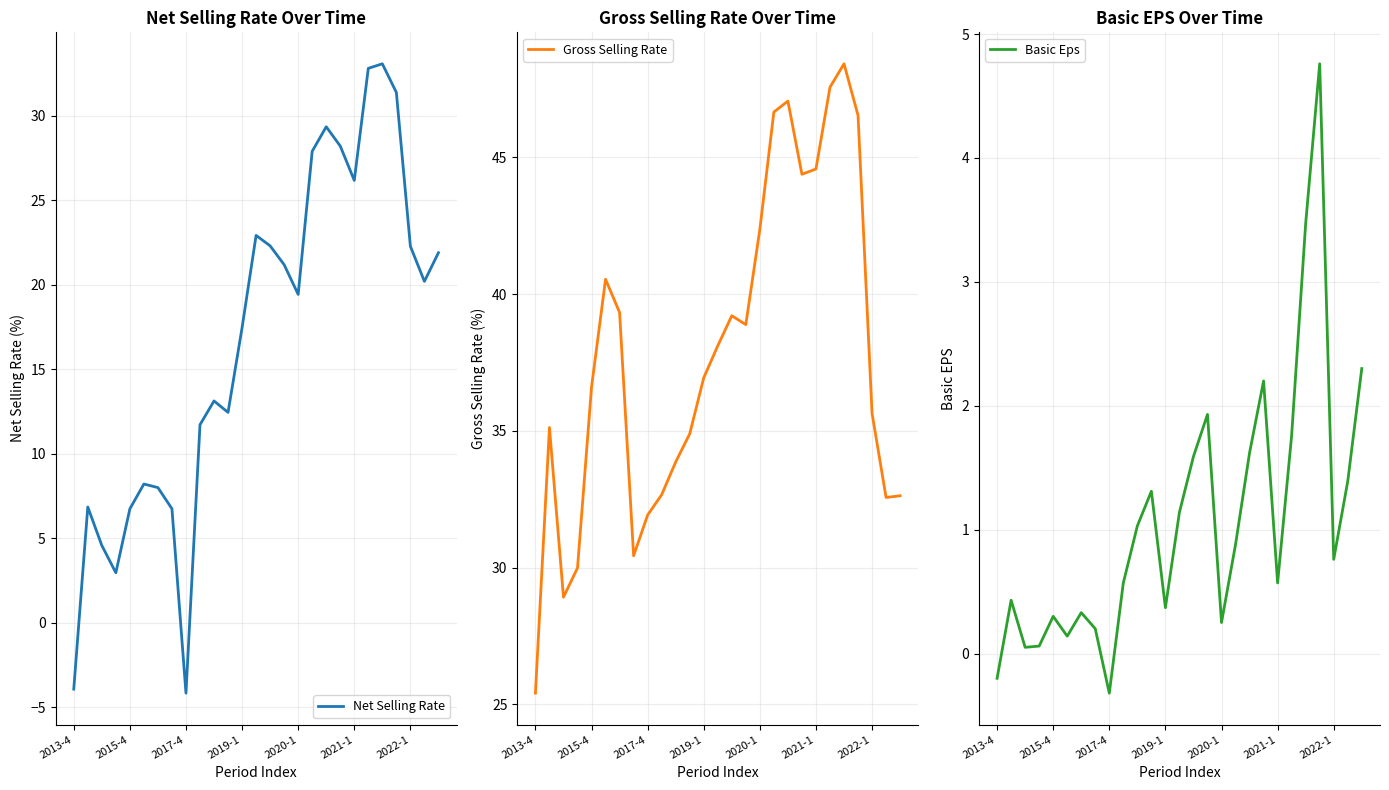

True or false: Net Selling Rate has a value of 54.4 at 21.

False